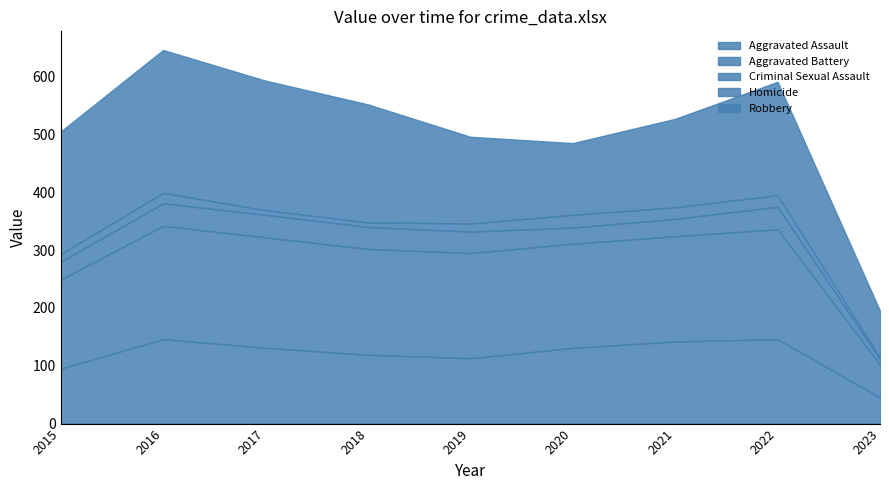

In Criminal Sexual Assault, how many points are higher than both neighbors (excluding endpoints)?

1